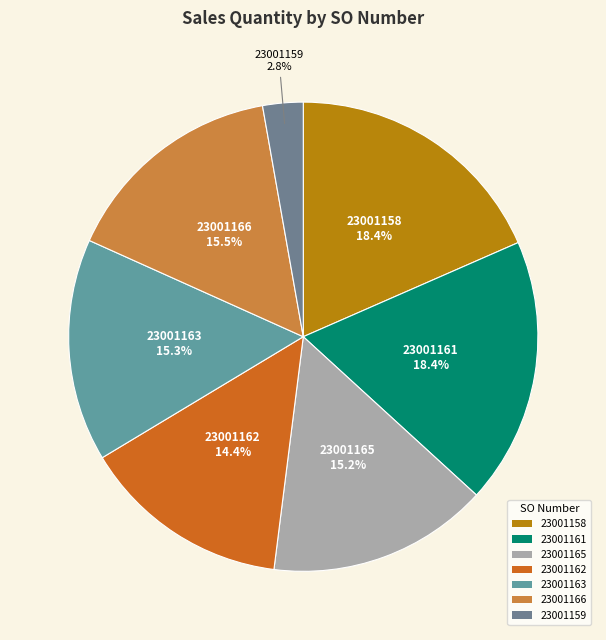

Is the sum of 23001166 and 23001163 greater than half?

No